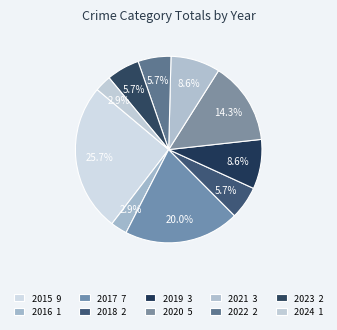

True or false: 2023 accounts for 18% of the total.

False